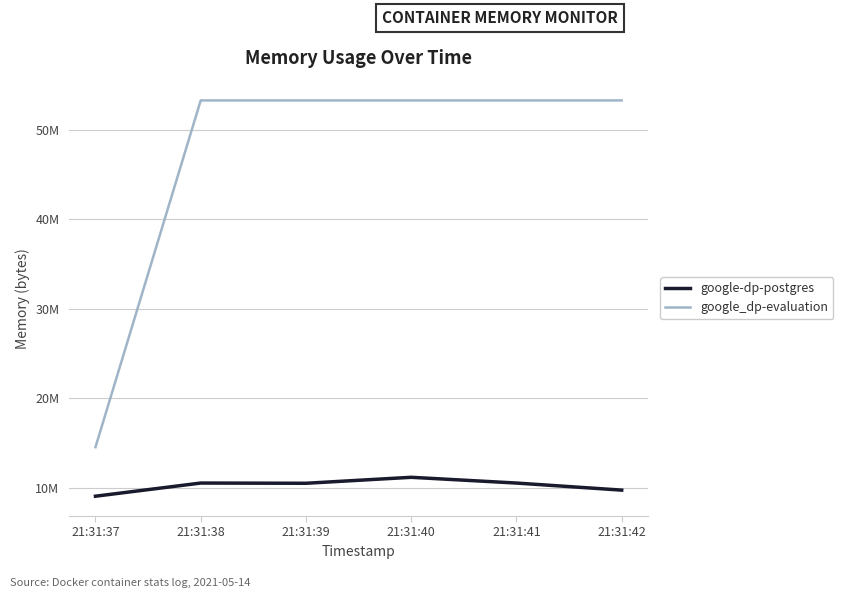

The google-dp-postgres series shows 9728000 at 21:31:42. True or false?

True